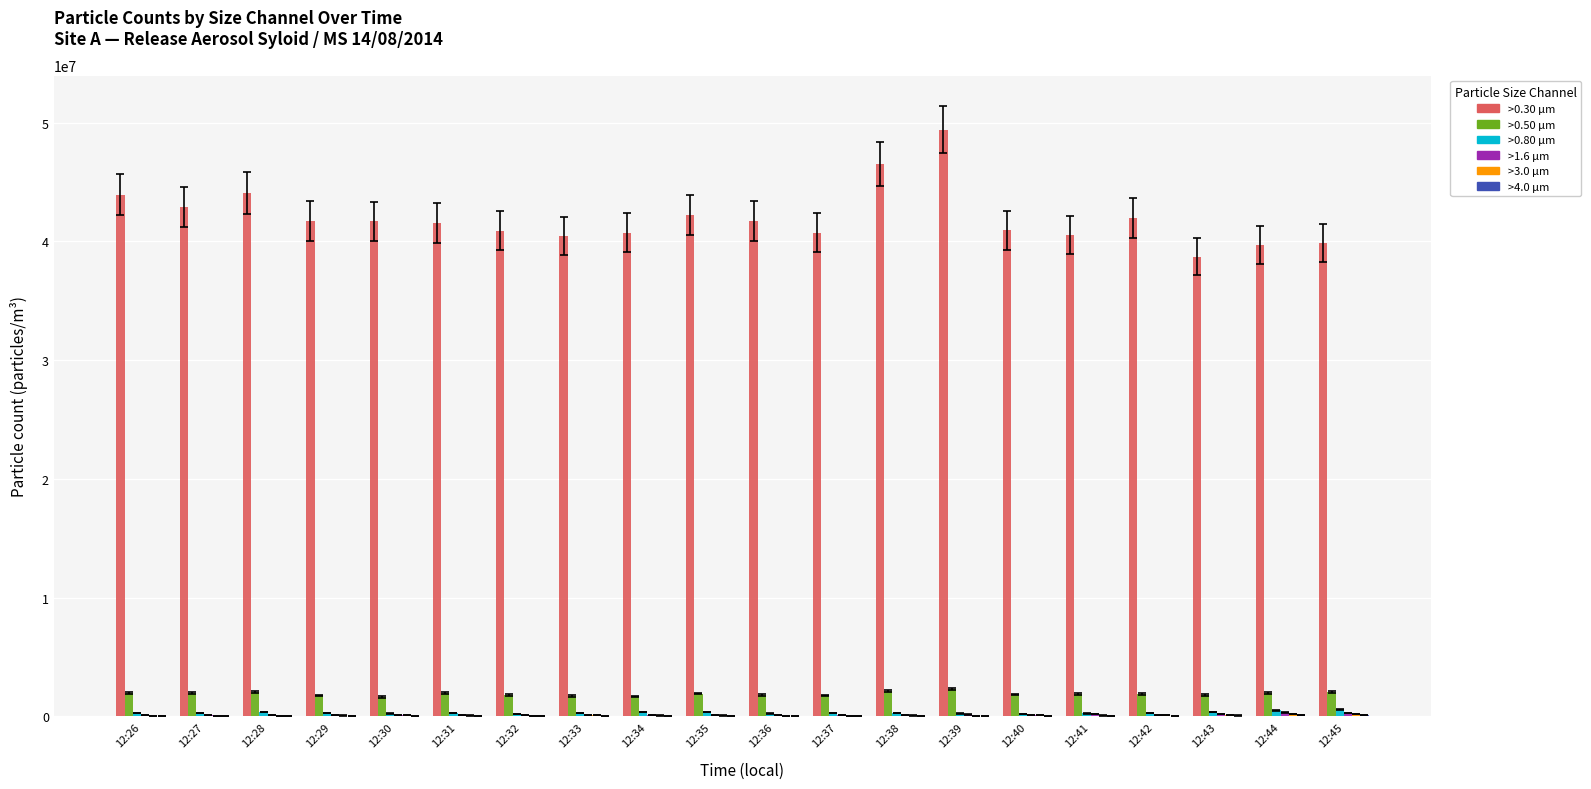

Which series has the largest total across all categories?

>0.30 µm